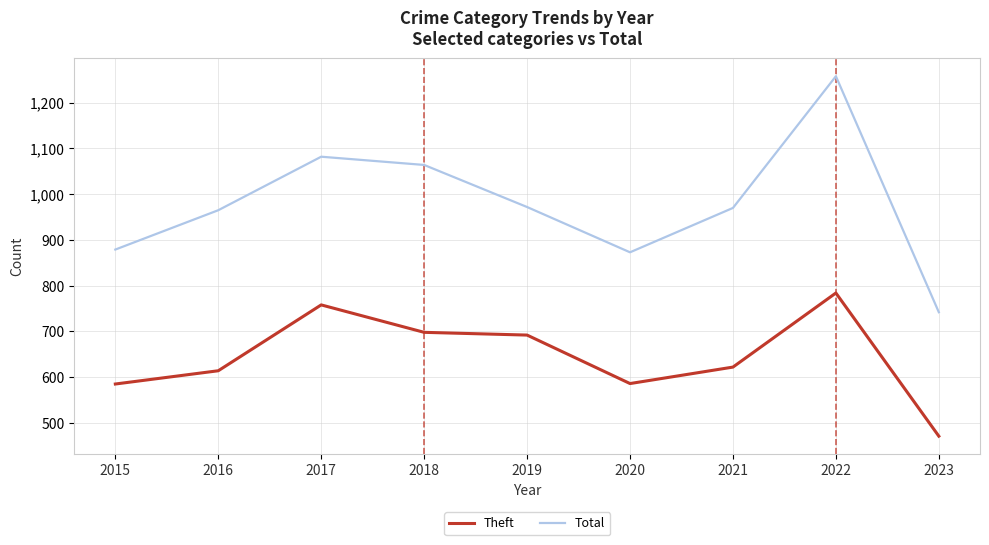

Which series changed the most between 2020 and 2022?

Total